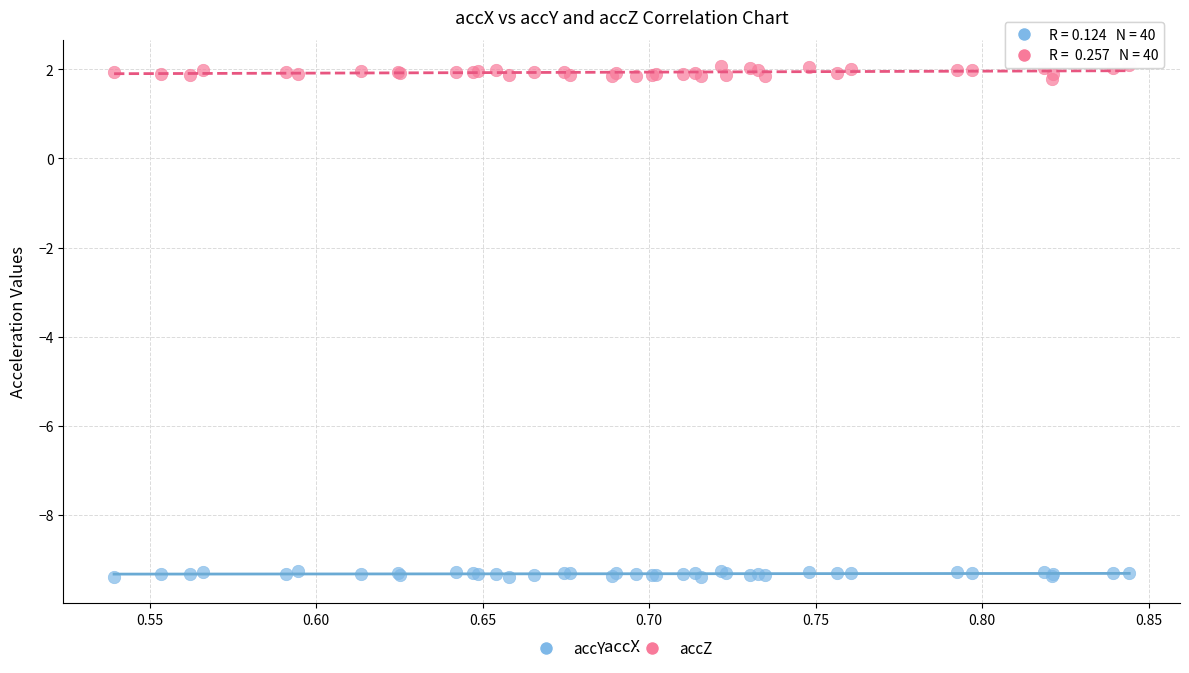

Which series has the largest Y range (max minus min)?

accZ